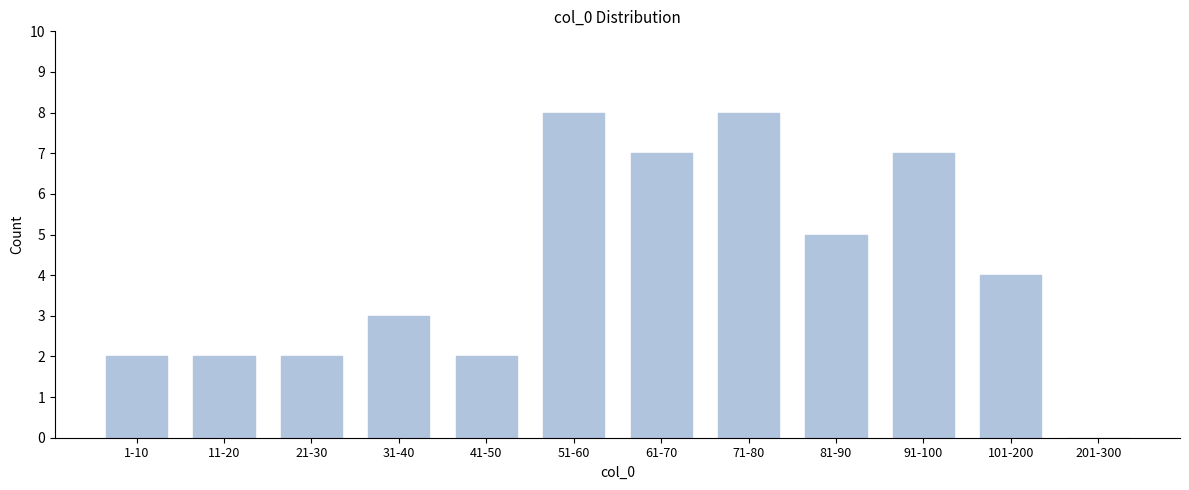

Reading left to right, extract all data points from this chart.

1-10=2	11-20=2	21-30=2	31-40=3	41-50=2	51-60=8	61-70=7	71-80=8	81-90=5	91-100=7	101-200=4	201-300=0